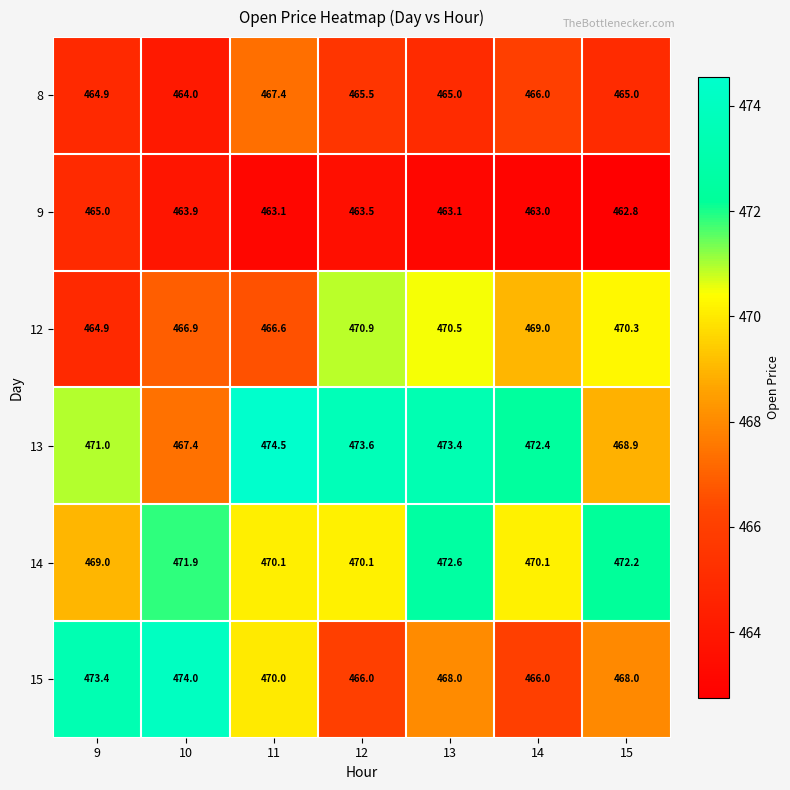

Which category has the highest value in the 13 series?

11